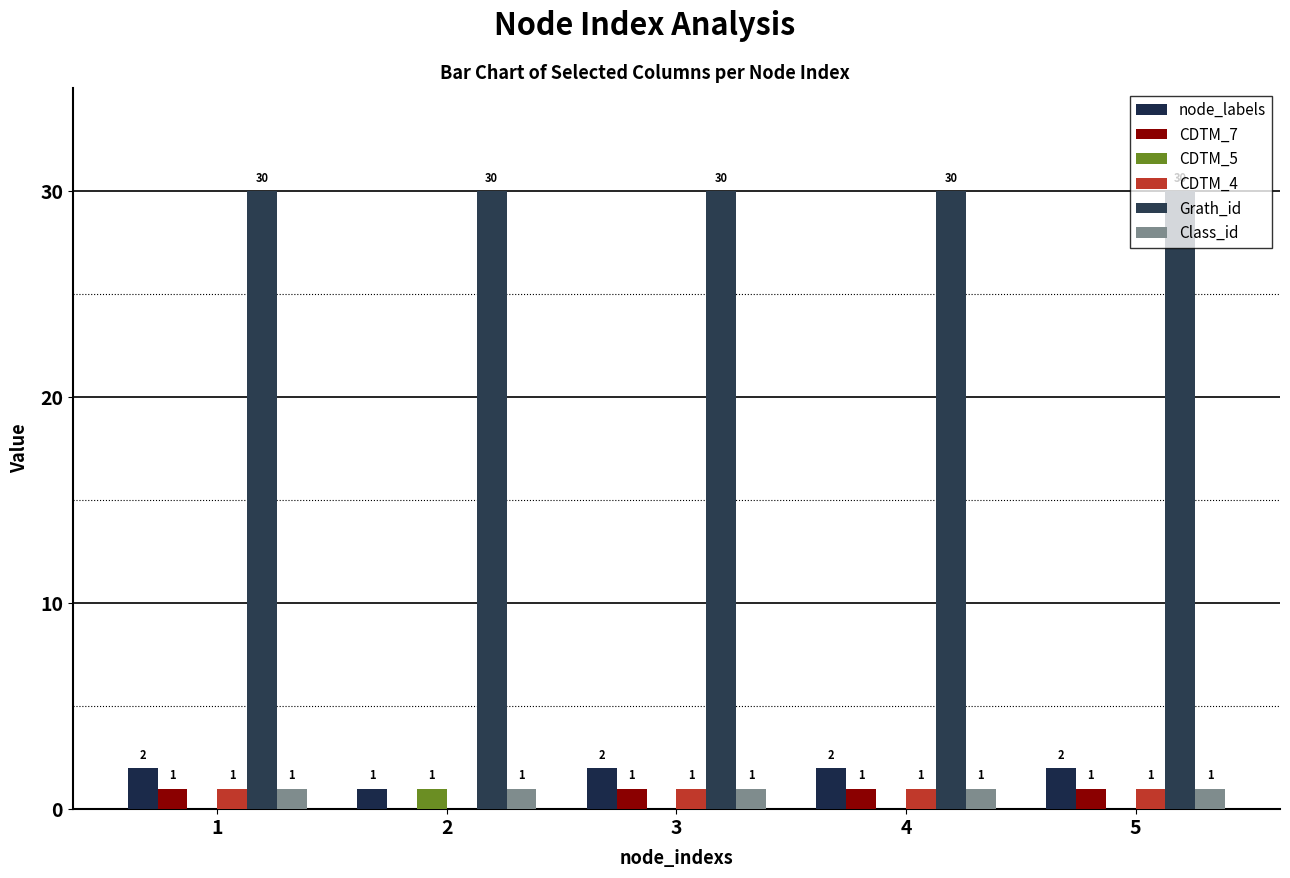

Which series has the largest range (max minus min)?

node_labels